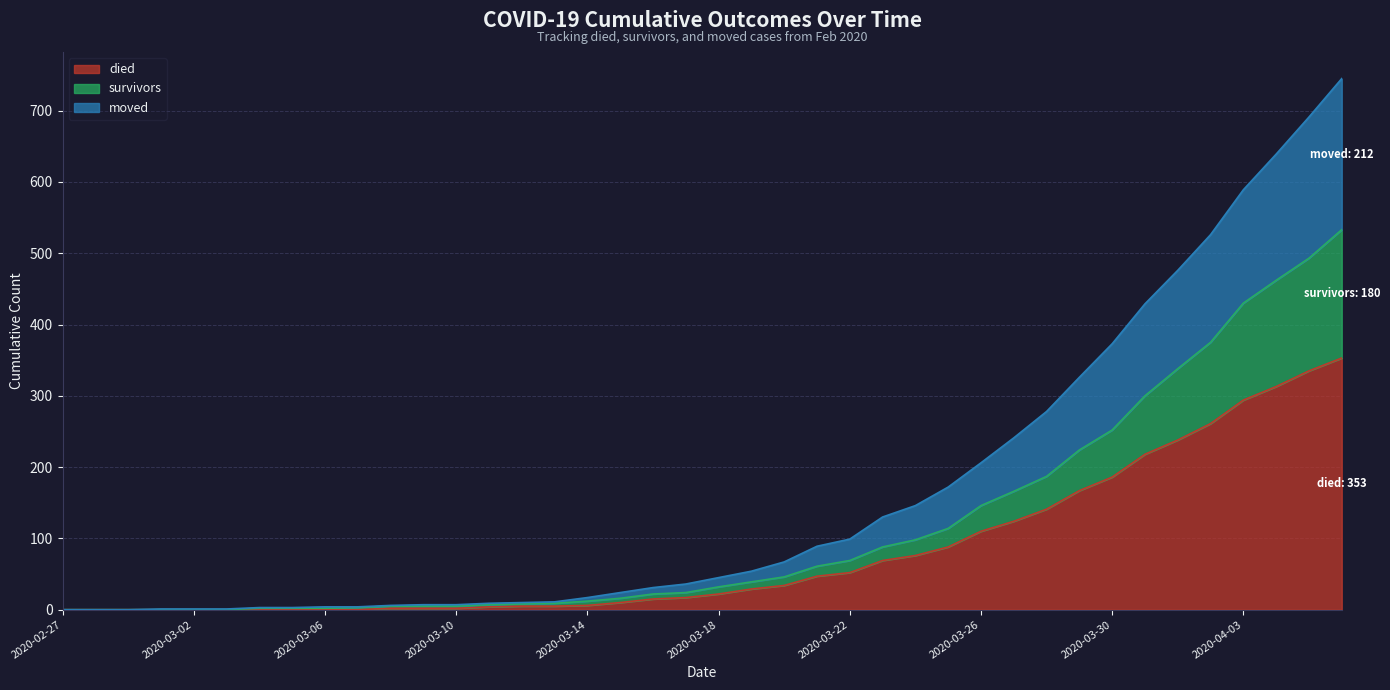

Reading right to left, list all the values displayed in this chart.

died: 353	335	313	294	261	238	218	186	167	141	124	110	88	76	69	52	47	34	29	22	17	15	10	6	5	5	4	2	2	2	0	0	0	0	0	0	0	0	0	0
survivors: 533	493	462	430	375	338	300	252	224	187	166	146	114	98	88	69	61	46	39	32	24	22	16	12	9	8	7	5	5	5	3	2	2	2	0	0	0	0	0	0
moved: 745	691	639	589	526	476	429	373	326	278	241	206	172	146	130	99	89	67	54	45	36	31	24	17	11	10	9	7	7	6	4	4	3	3	1	1	1	0	0	0